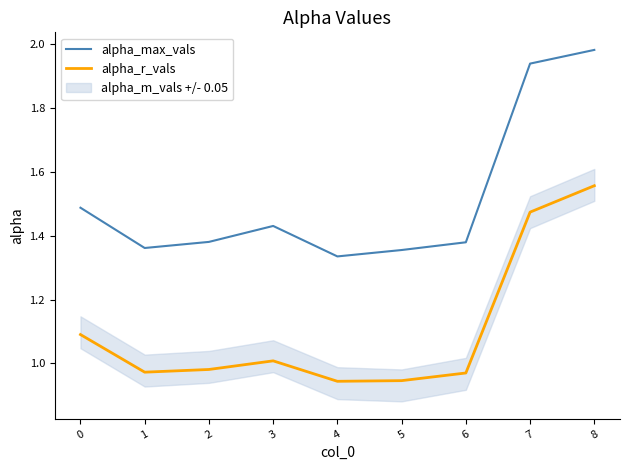

Is it true that alpha_max_vals equals 1.3 at 8?

False